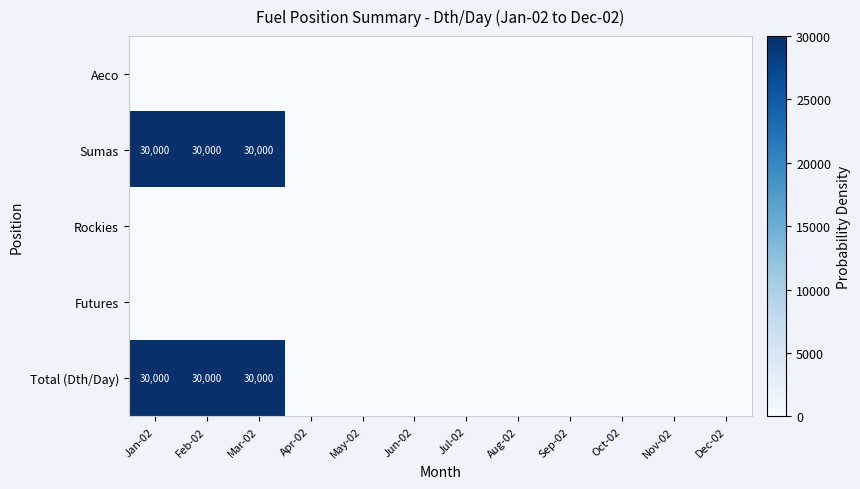

Which series has the largest total across all categories?

Sumas